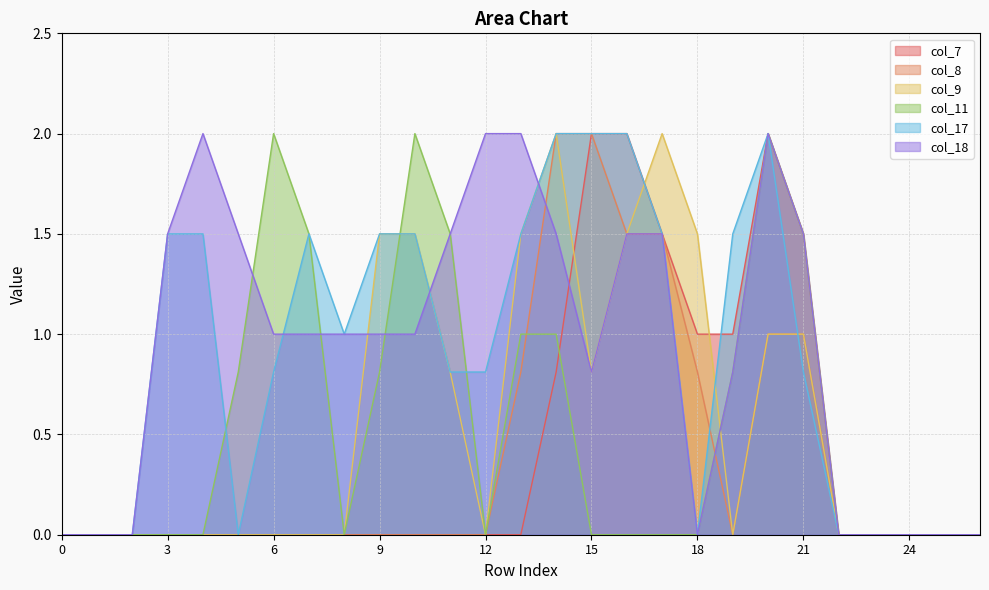

Is it true that col_8 equals 1.2 at 6?

False